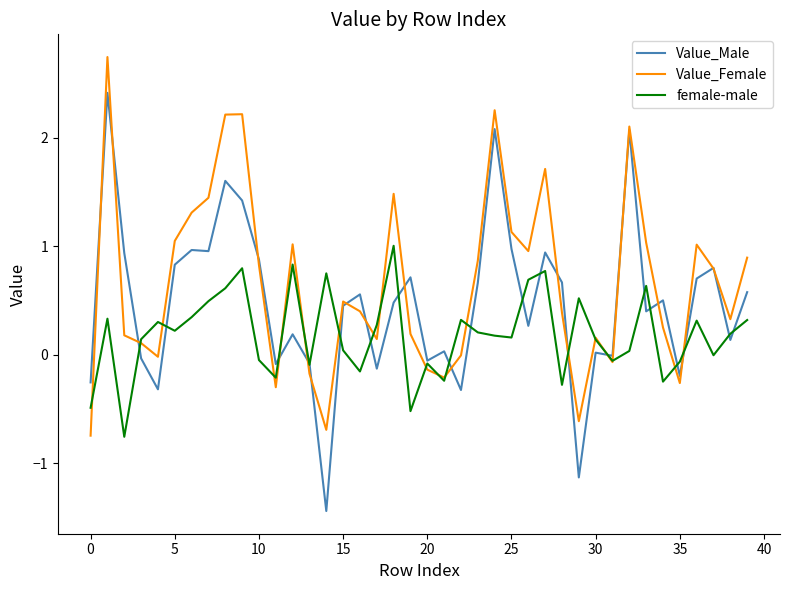

True or false: Value_Female and Value_Male intersect in this chart.

True